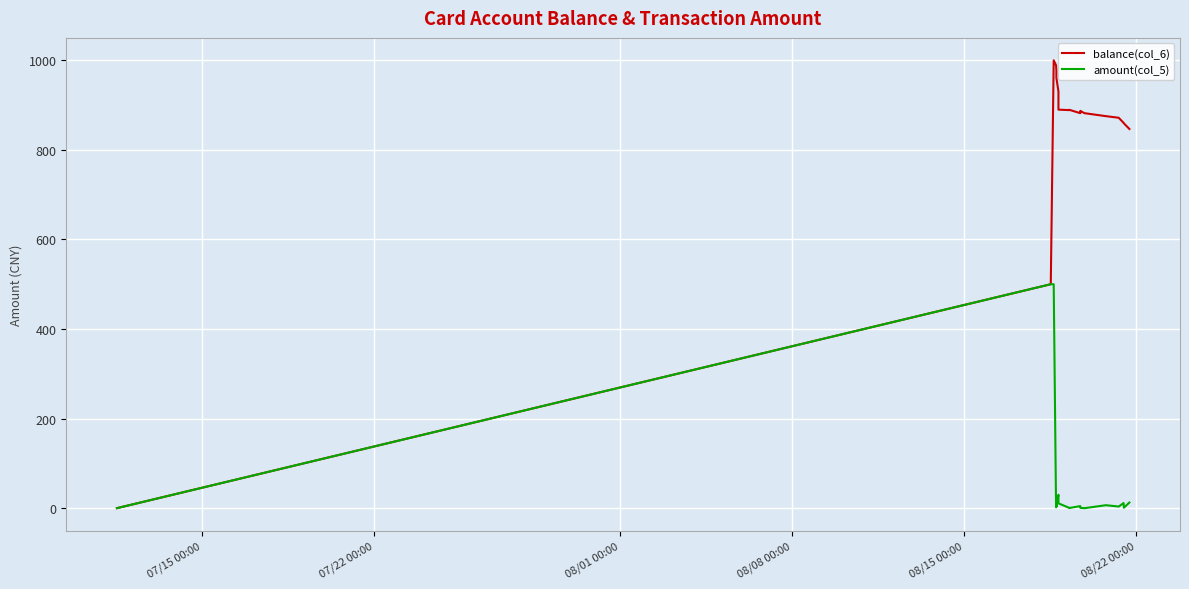

What is the highest value of the amount(col_5) series?

500.0